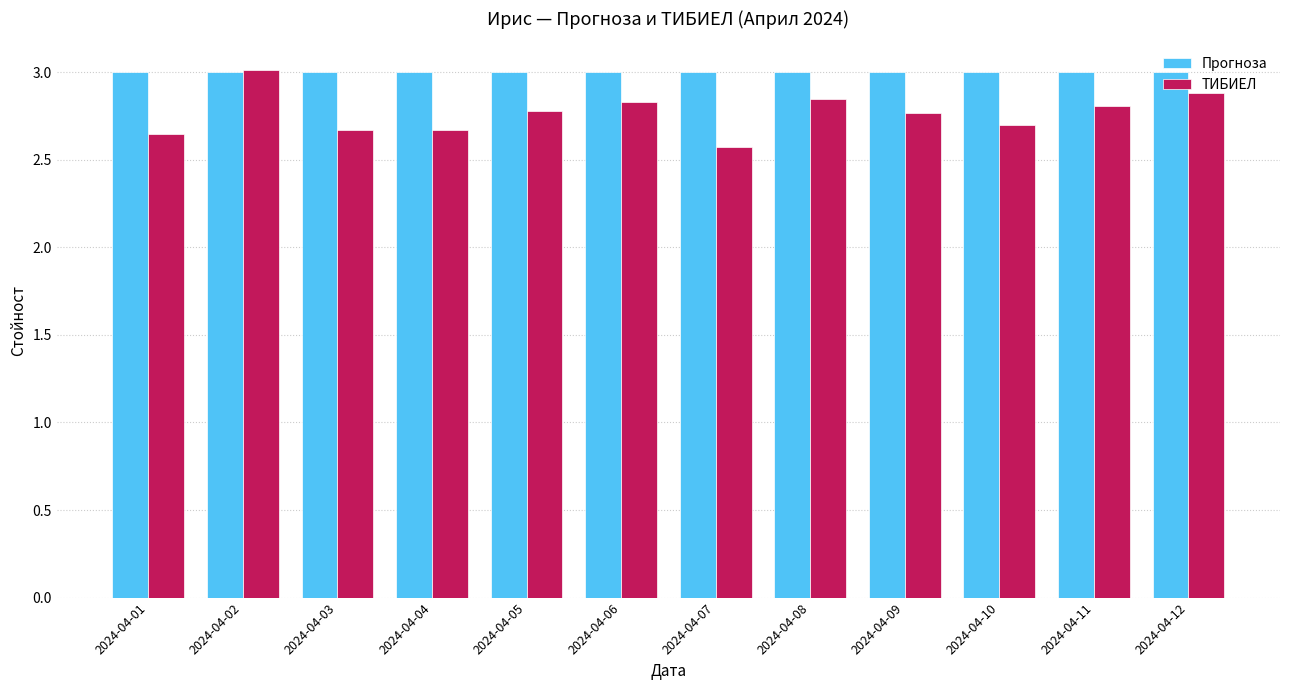

Rank the series at 2024-04-08 from lowest to highest value.

ТИБИЕЛ, Прогноза